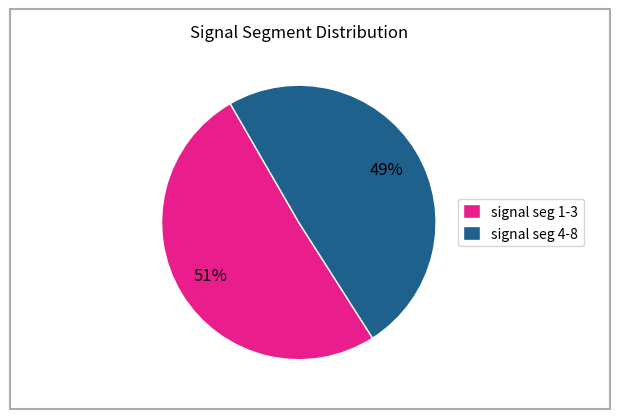

To the nearest percent, what percentage of the pie is signal seg 4-8?

49%